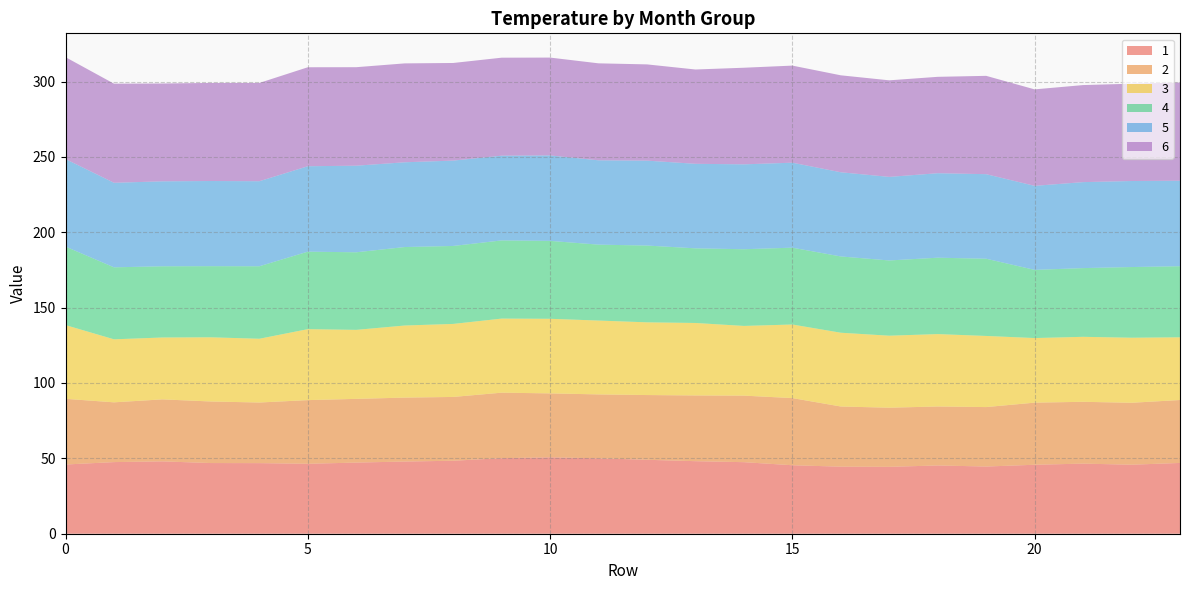

Reading left to right, list all the values displayed in this chart.

1: 0=45.9	1=47.5	2=48.0	3=46.9	4=46.8	5=46.4	6=47.2	7=47.9	8=48.4	9=50.1	10=50.7	11=50.0	12=49.1	13=48.1	14=47.5	15=45.4	16=44.5	17=44.4	18=45.3	19=44.6	20=45.8	21=46.5	22=45.8	23=47.0
2: 0=43.6	1=39.7	2=41.1	3=40.9	4=40.2	5=42.2	6=42.3	7=42.4	8=42.3	9=43.5	10=42.4	11=42.4	12=43.0	13=43.6	14=44.2	15=44.6	16=39.9	17=39.2	18=39.1	19=39.5	20=41.2	21=41.0	22=41.1	23=41.8
3: 0=48.9	1=41.8	2=41.1	3=42.6	4=42.3	5=47.1	6=45.8	7=47.8	8=48.4	9=49.2	10=49.5	11=49.0	12=48.2	13=48.1	14=46.2	15=48.8	16=48.9	17=47.8	18=48.0	19=47.2	20=42.9	21=43.1	22=43.2	23=41.6
4: 0=52.1	1=47.8	2=47.2	3=47.2	4=48.1	5=51.4	6=51.5	7=52.1	8=51.7	9=51.9	10=51.7	11=50.4	12=50.9	13=49.5	14=50.9	15=51.0	16=50.6	17=49.9	18=50.7	19=51.2	20=45.2	21=45.6	22=46.9	23=47.2
5: 0=58.1	1=56.1	2=56.4	3=56.5	4=56.4	5=56.7	6=57.5	7=56.2	8=56.6	9=56.2	10=56.7	11=56.0	12=56.3	13=56.1	14=56.3	15=56.4	16=55.8	17=55.4	18=56.1	19=56.1	20=55.8	21=57.0	22=57.1	23=56.7
6: 0=67.6	1=65.8	2=64.9	3=65.1	4=65.2	5=65.7	6=65.3	7=65.6	8=64.8	9=65.0	10=64.9	11=64.3	12=63.9	13=62.6	14=64.1	15=64.4	16=64.3	17=64.1	18=64.0	19=65.2	20=64.0	21=64.4	22=64.6	23=65.2